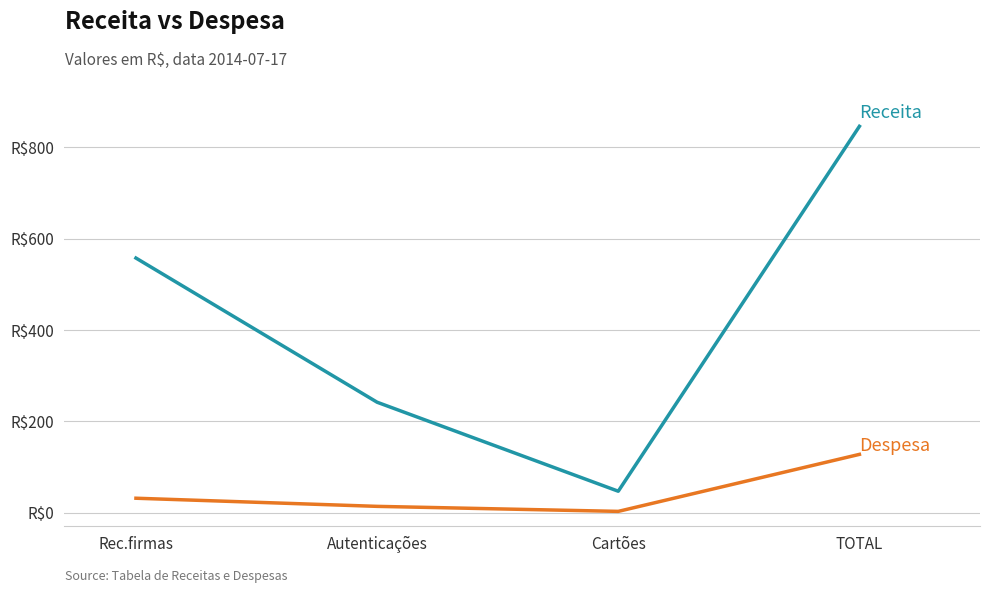

Does the chart have visible grid lines?

Yes